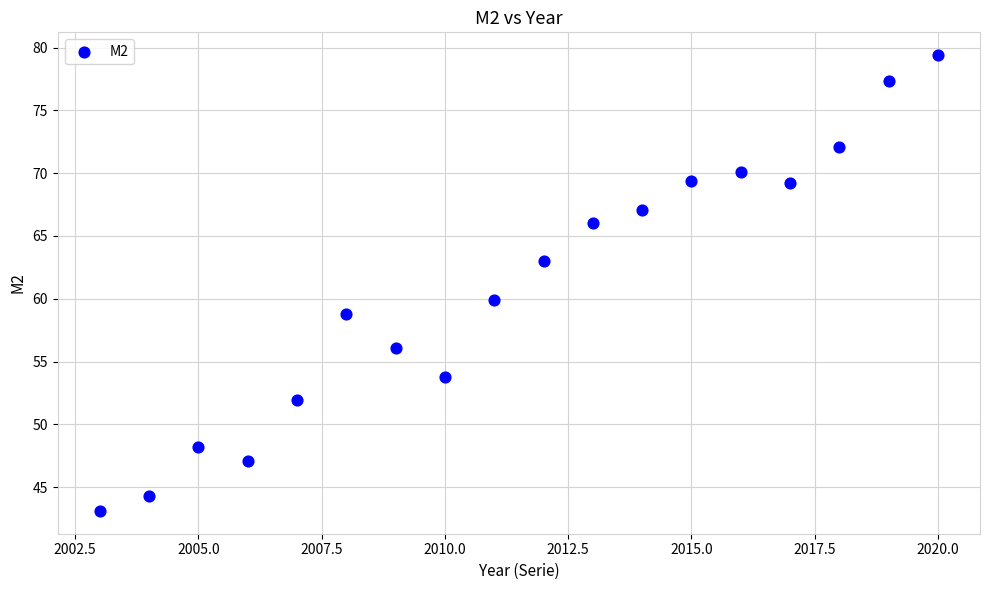

What is the range of Y values (max minus min)?

36.3